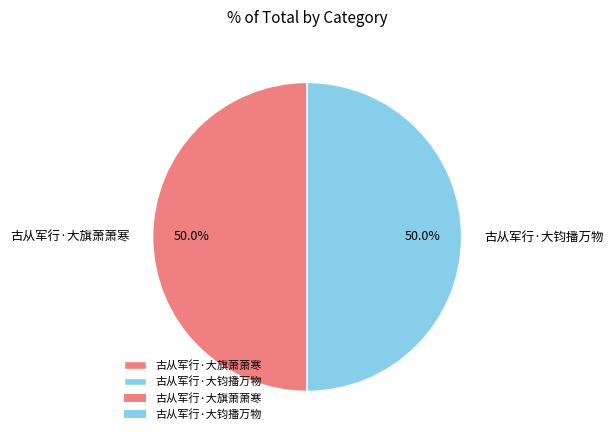

How much of the chart is everything except 古从军行·大钧播万物?

50.0%